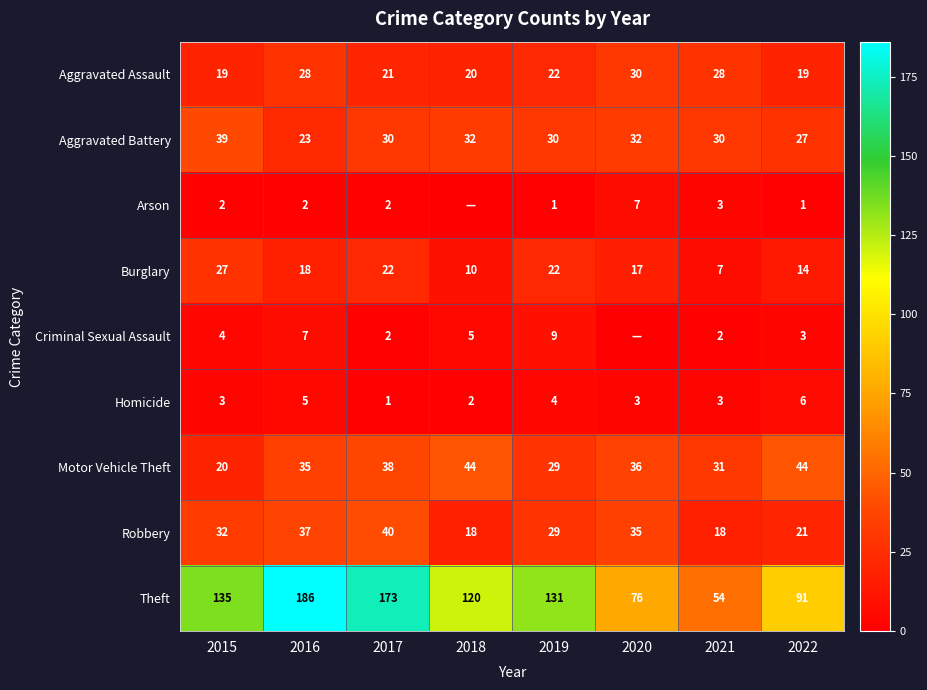

What is the sum of the Homicide values at 2017 and 2022?

7